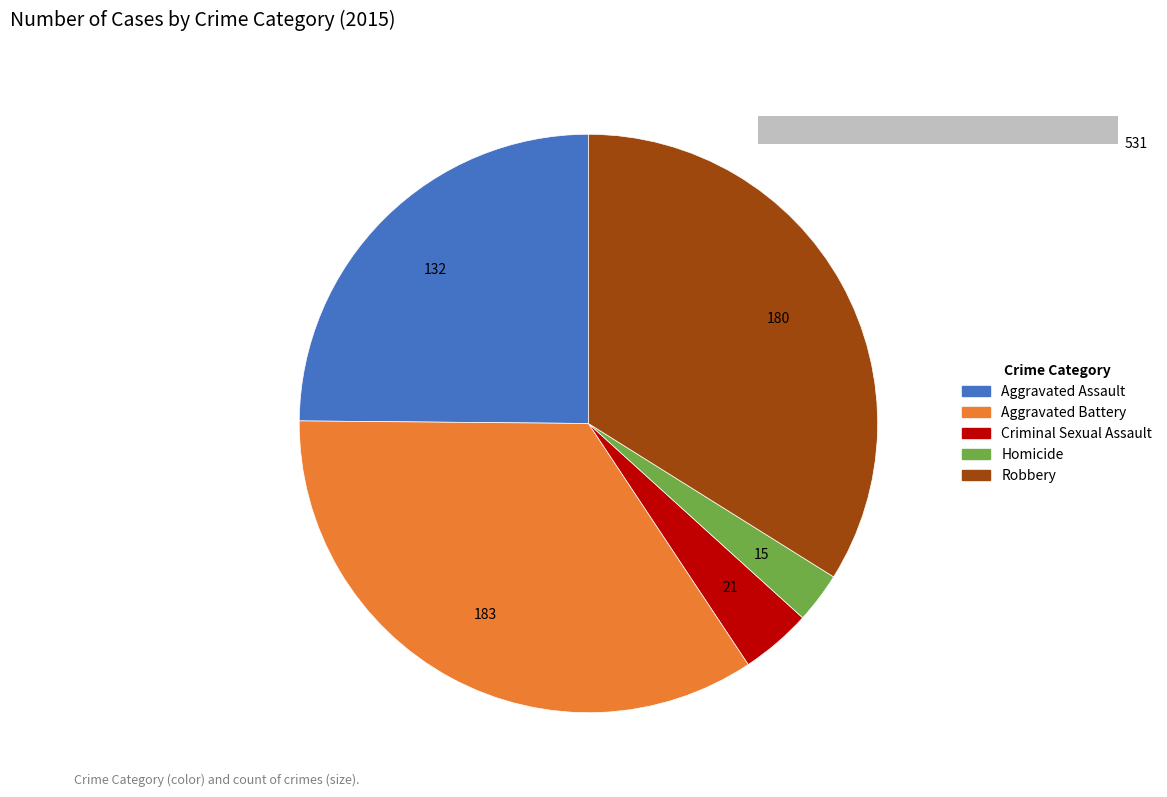

Which category has the biggest portion of the pie?

Aggravated Battery